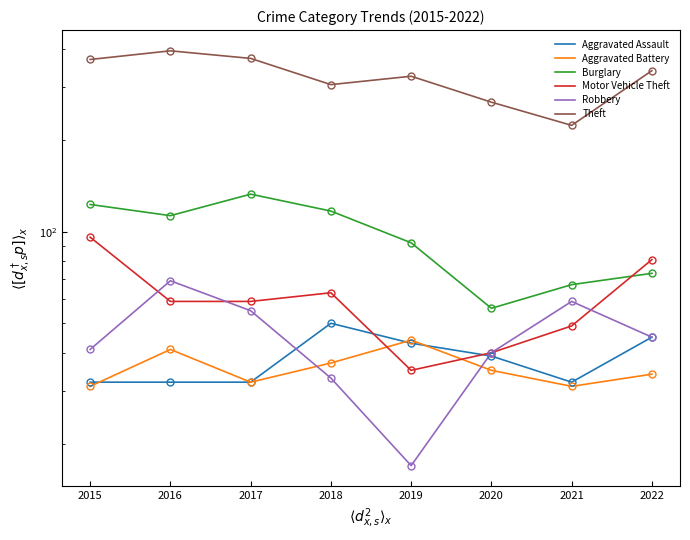

Where do Motor Vehicle Theft and Aggravated Assault first cross each other?

2018 and 2019